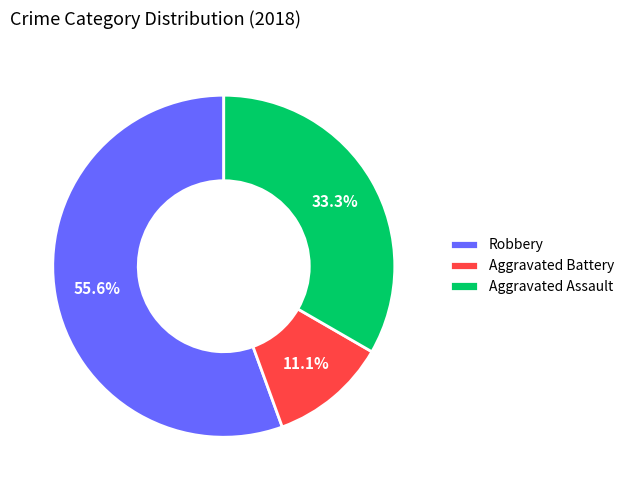

Approximately how many times larger is the value at Robbery compared to Aggravated Assault?

1.7